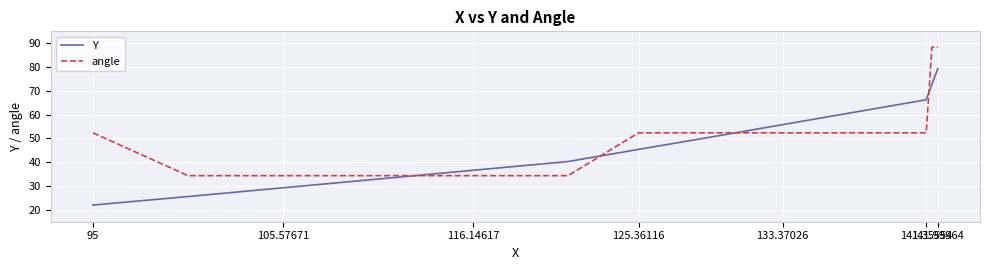

List the series in order of their peak value, lowest first.

Y, angle